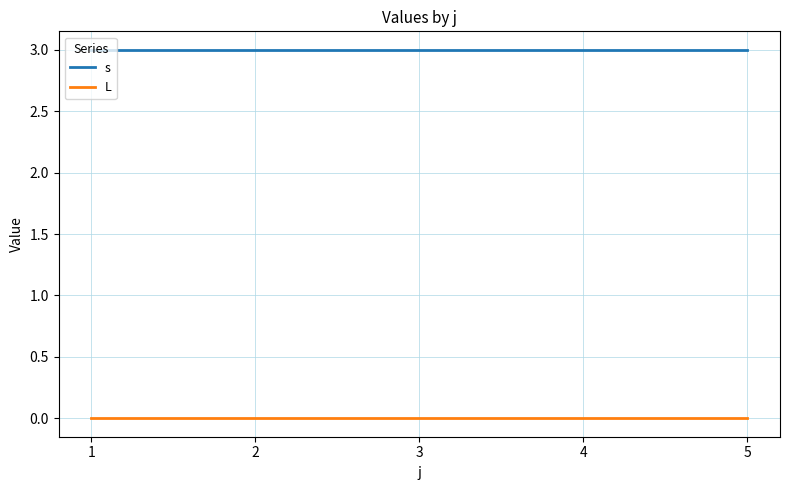

Reading right to left, transcribe all the data shown in this chart.

s: 5=3	4=3	3=3	2=3	1=3
L: 5=0	4=0	3=0	2=0	1=0